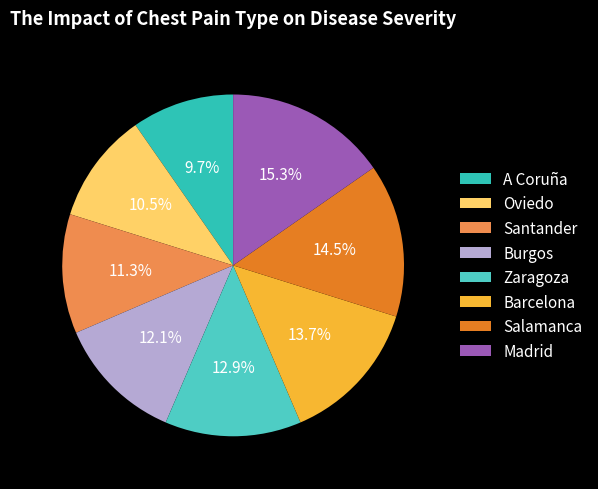

Rank the categories by value from lowest to highest.

A Coruña, Oviedo, Santander, Burgos, Zaragoza, Barcelona, Salamanca, Madrid